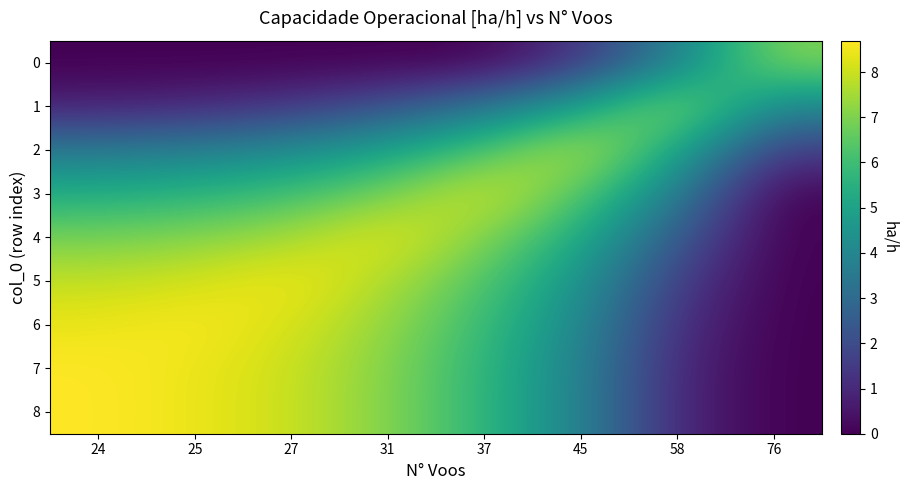

What is the maximum value shown in the chart?

8.7